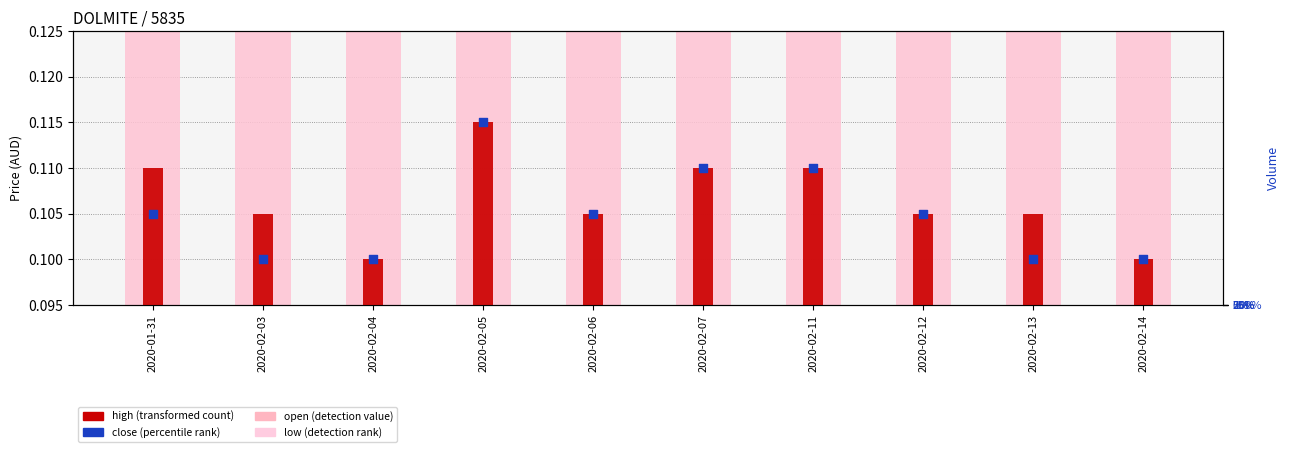

Which series contains the lowest Y value?

high